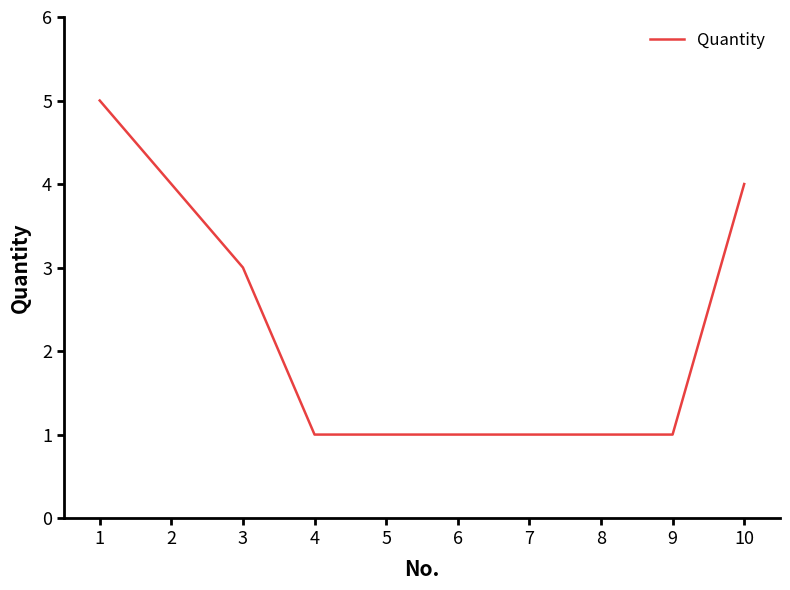

What is the change in value from 2 to 6?

-3